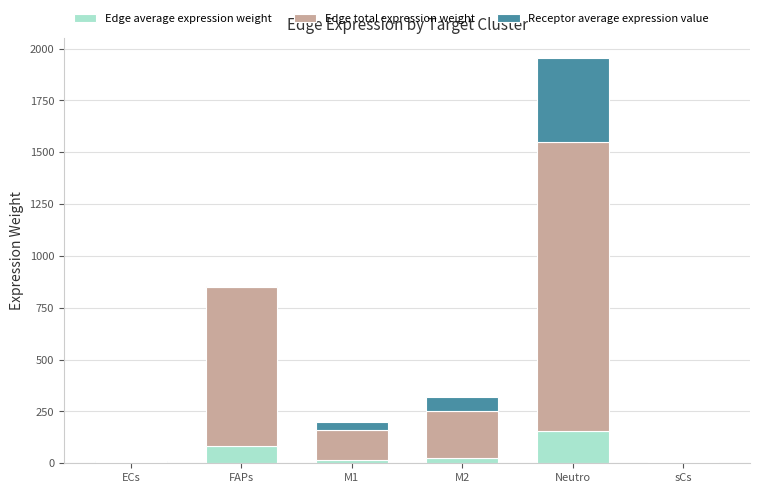

At which category is the sum across all series the highest?

Neutro